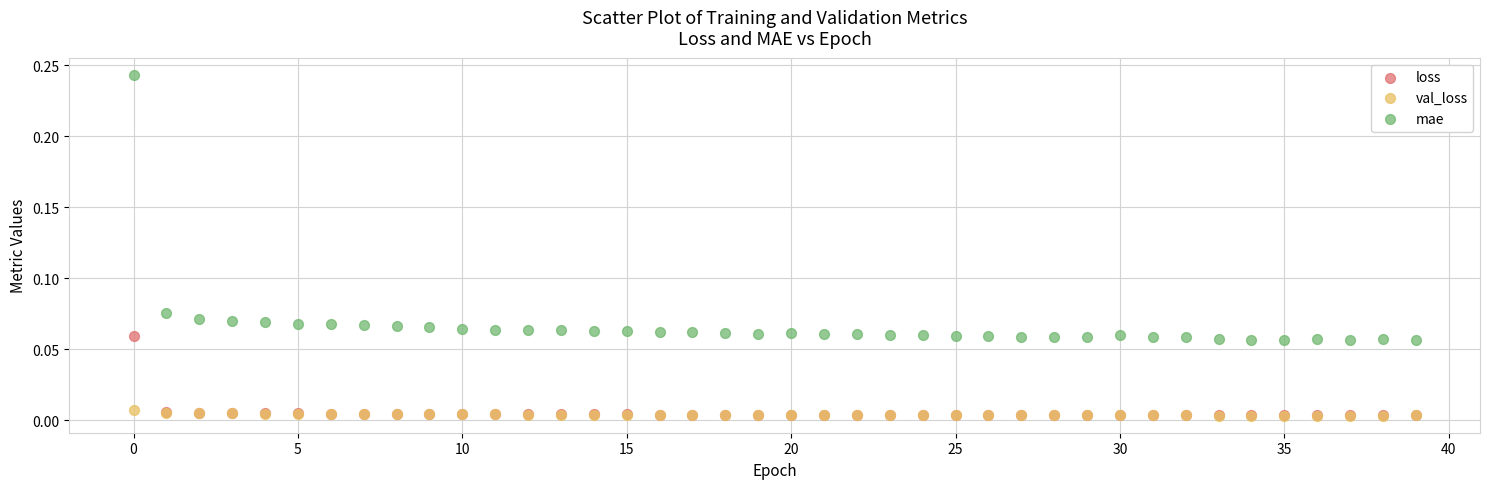

What are all the series names shown in the legend?

loss, val_loss, mae